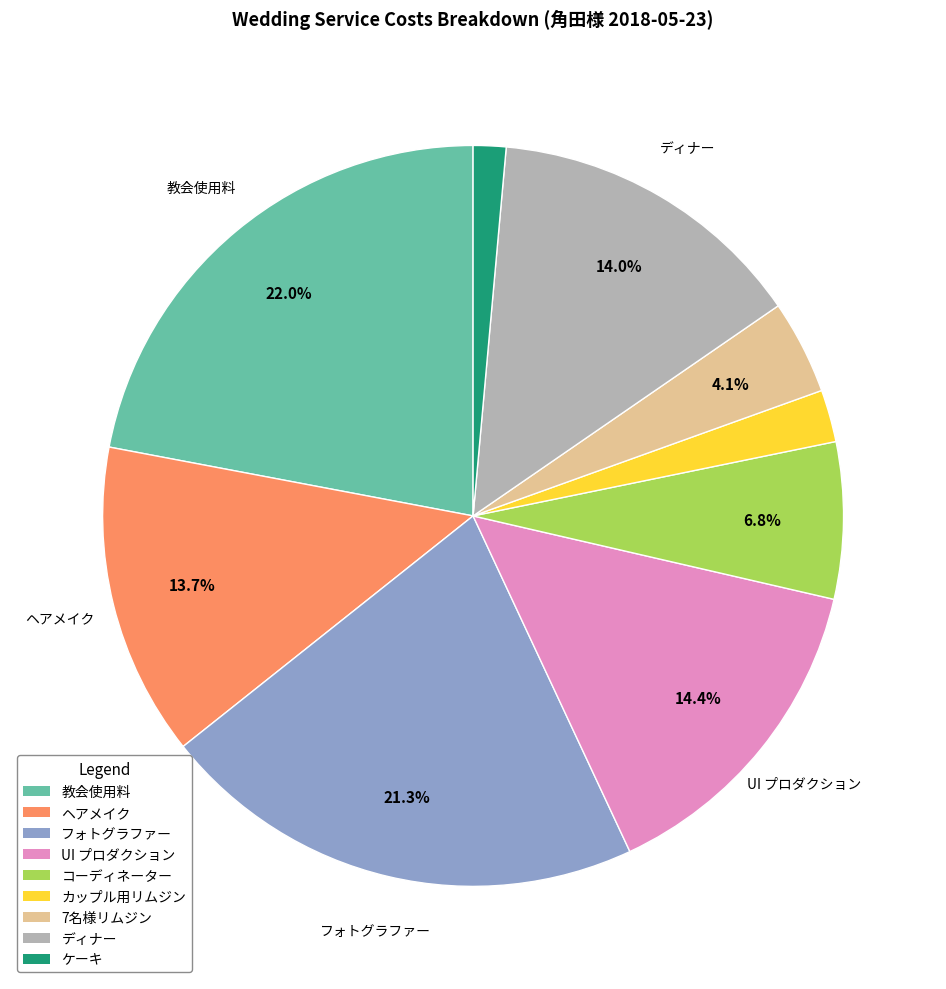

Is 7名様リムジン the majority of the pie?

No